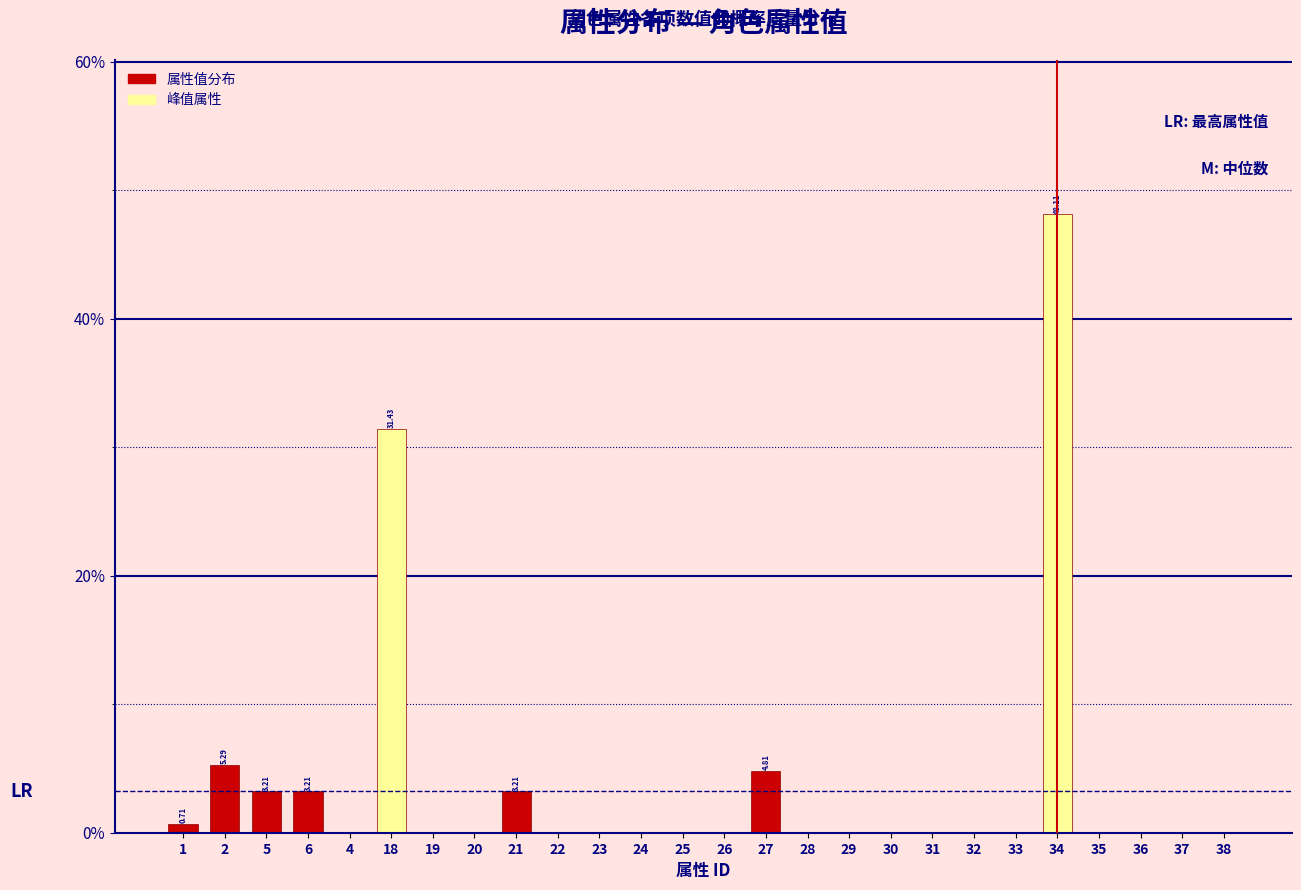

What is the sum of all values?

100.0